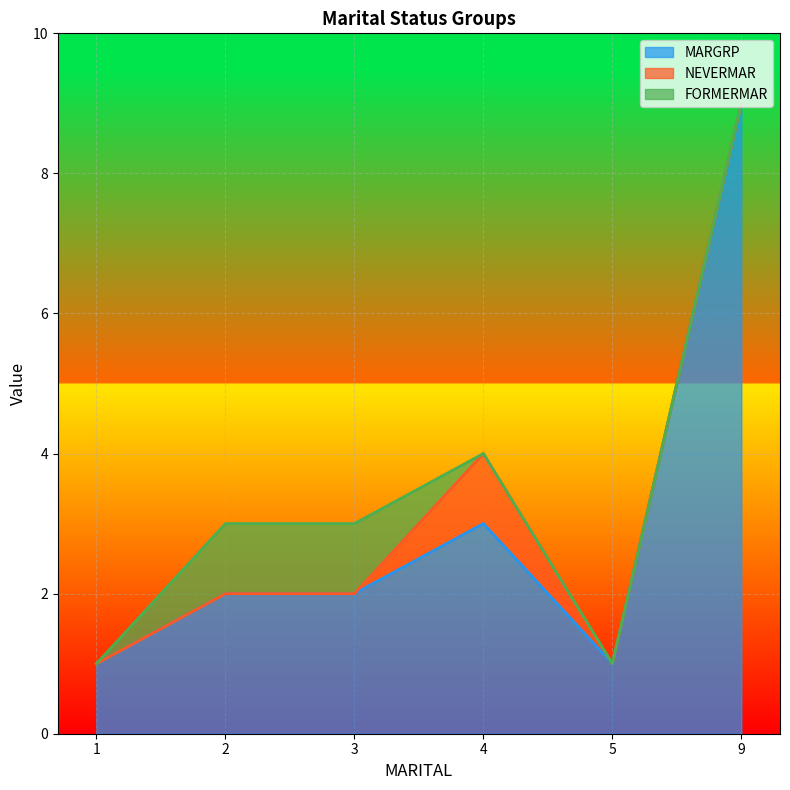

True or false: FORMERMAR has more than 1 points higher than both neighbors.

False